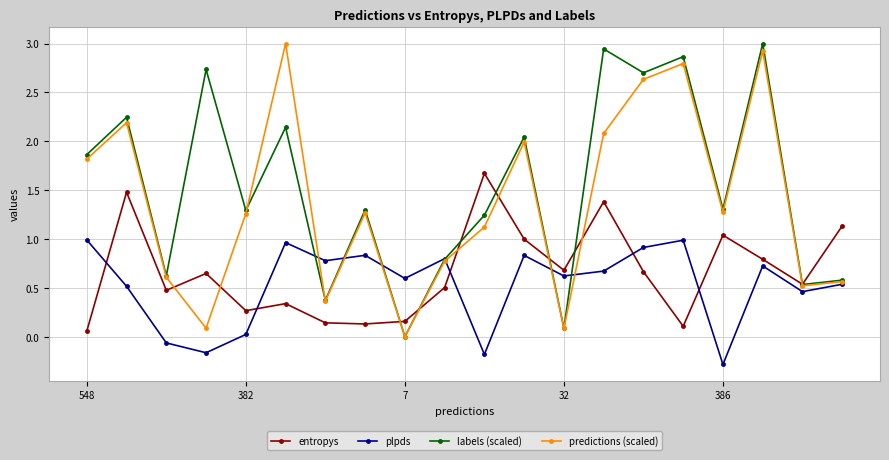

Which series has the largest total across all categories?

labels (scaled)